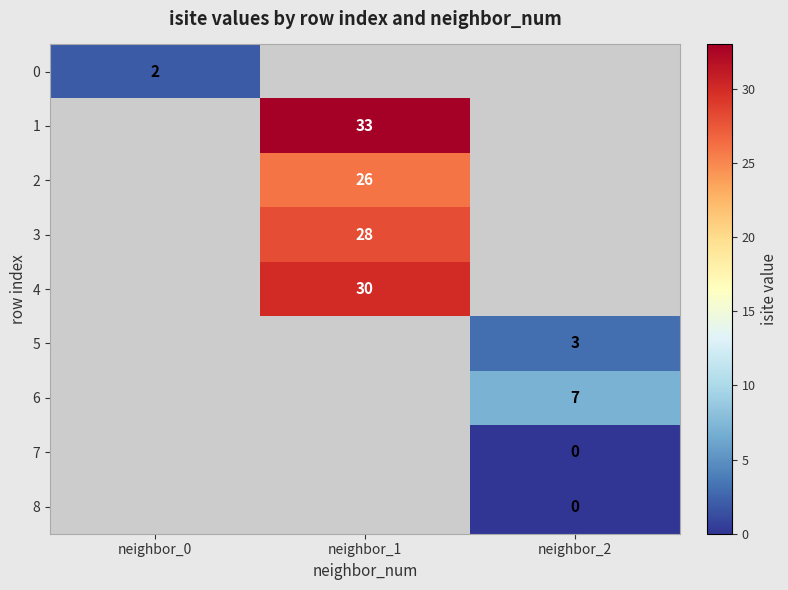

Count the number of data series in this chart.

9